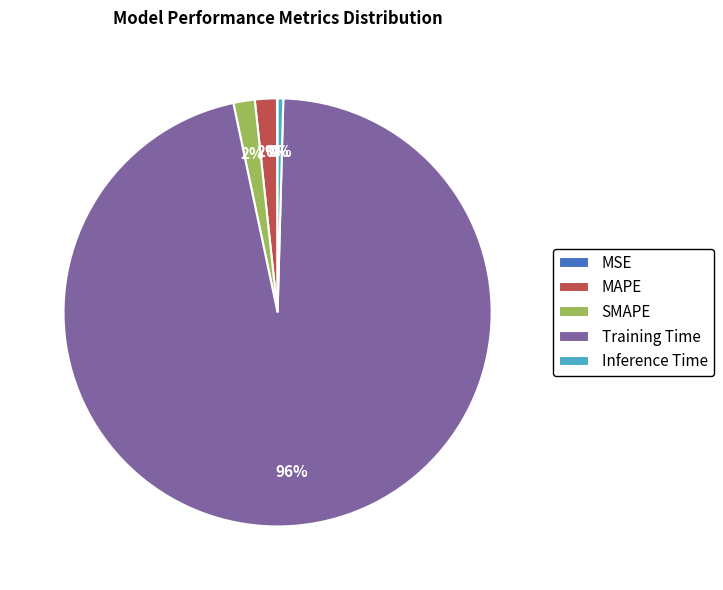

To the nearest percent, what is the average slice percentage?

20%